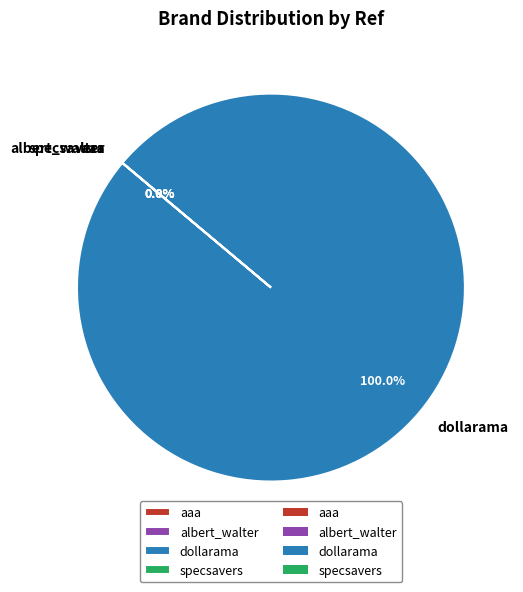

Is the sum of aaa and dollarama greater than half?

Yes